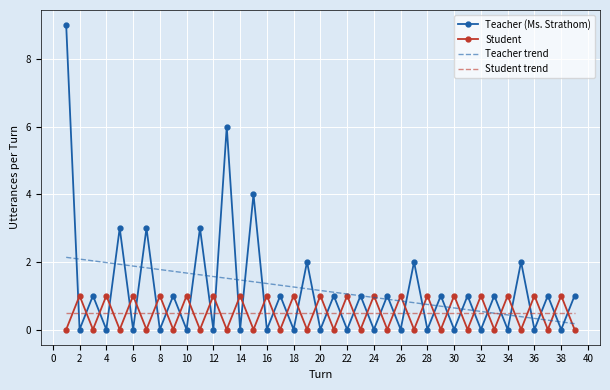

Which series ends up on top after the final intersection of Student and Teacher (Ms. Strathom)?

Teacher (Ms. Strathom)